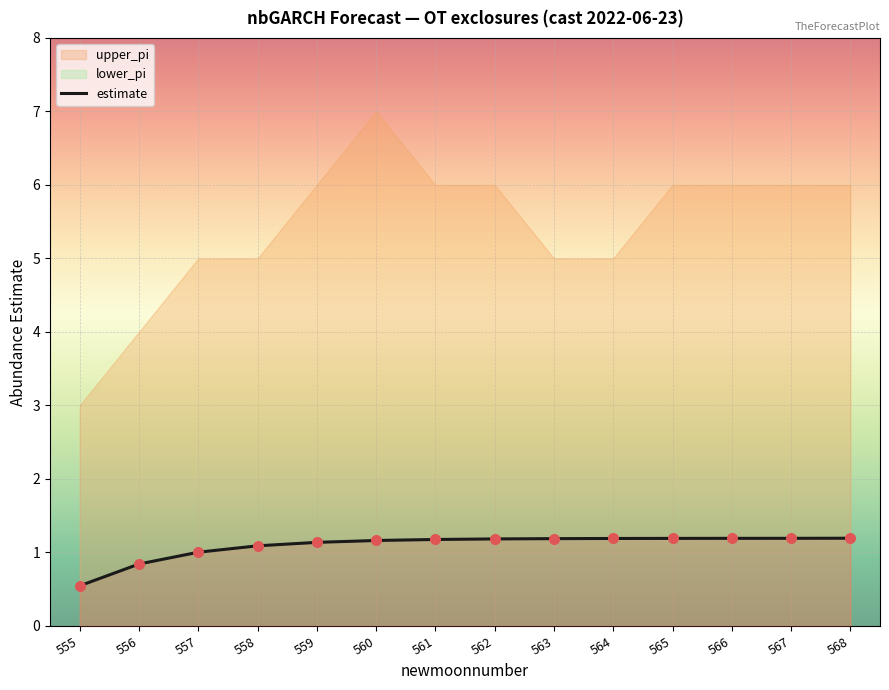

Which has a higher value, 562 or 567?

567